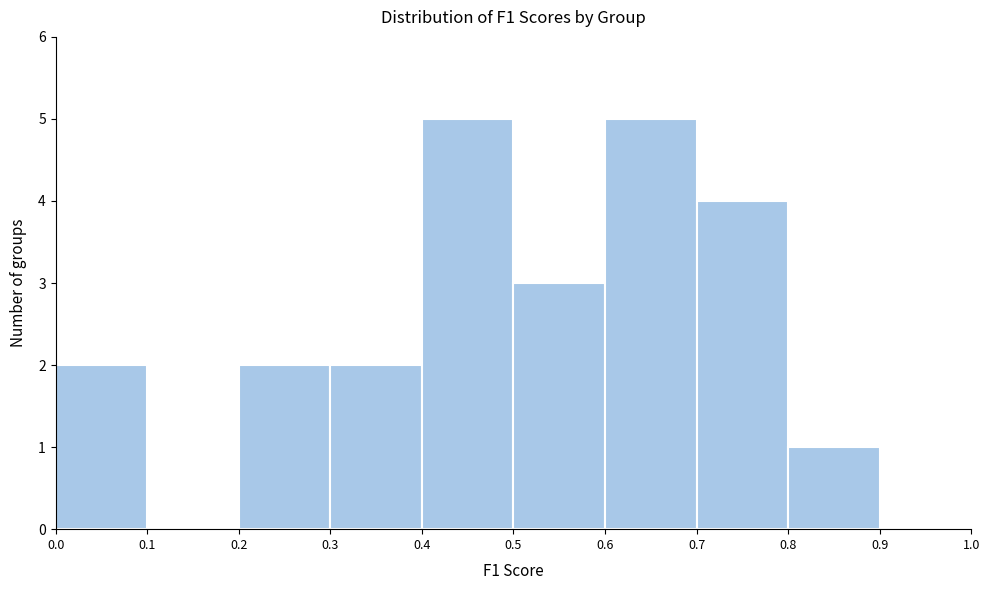

Reading left to right, list every bar in this chart as the range it spans on the x-axis followed by its height. The values are not printed on the chart, so give them approximately, as read against the axis.

0.0 to 0.1: 2
0.1 to 0.2: 0
0.2 to 0.3: 2
0.3 to 0.4: 2
0.4 to 0.5: 5
0.5 to 0.6: 3
0.6 to 0.7: 5
0.7 to 0.8: 4
0.8 to 0.9: 1
0.9 to 1.0: 0